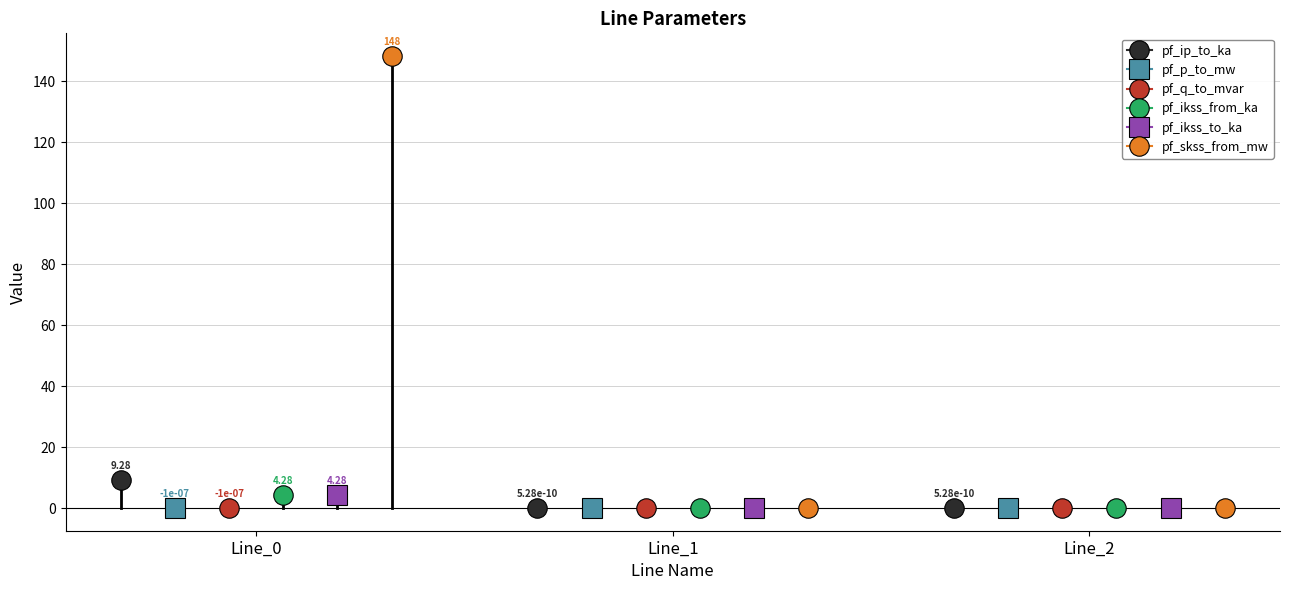

Reading left to right, what are all the values shown in this chart?

pf_ip_to_ka: Line_0=9.3	Line_1=0.0	Line_2=0.0
pf_p_to_mw: Line_0=-0.0	Line_1=0.0	Line_2=0.0
pf_q_to_mvar: Line_0=-0.0	Line_1=-0.0	Line_2=-0.0
pf_ikss_from_ka: Line_0=4.3	Line_1=0.0	Line_2=0.0
pf_ikss_to_ka: Line_0=4.3	Line_1=0.0	Line_2=0.0
pf_skss_from_mw: Line_0=148.4	Line_1=0.0	Line_2=0.0